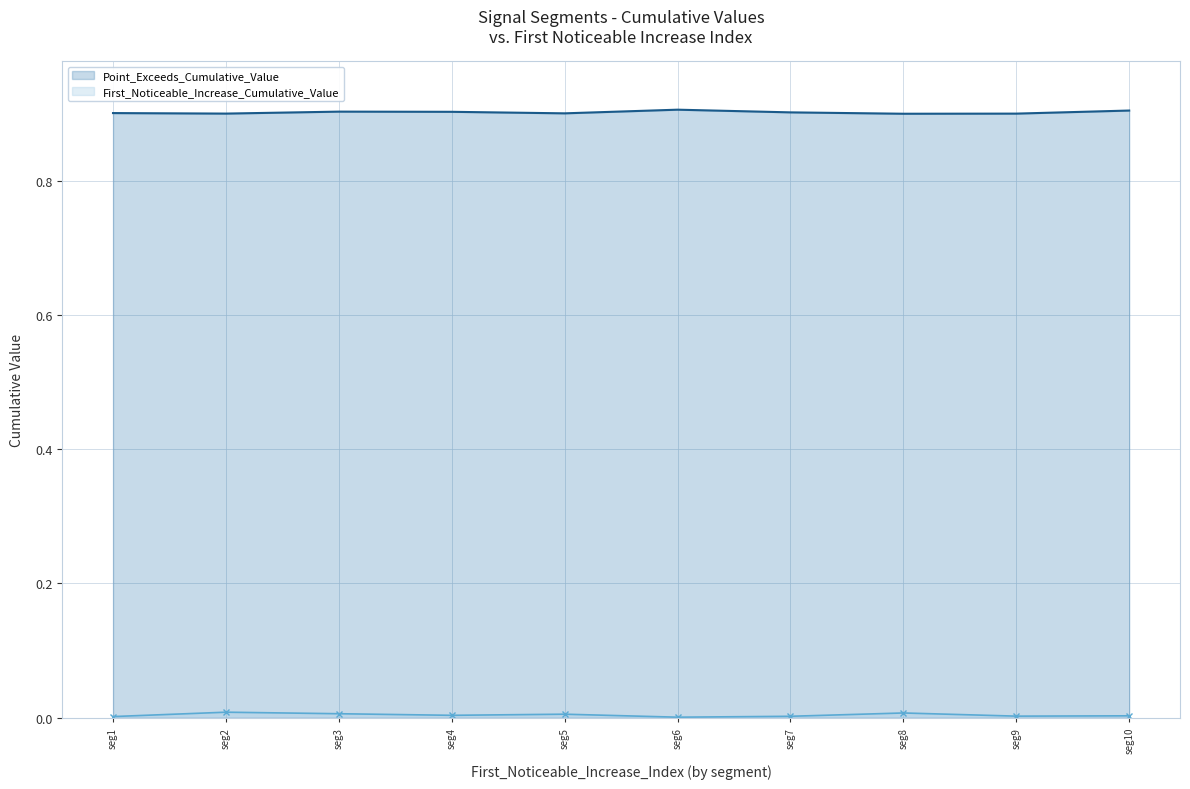

List the series in order of their peak value, highest first.

Point_Exceeds_Cumulative_Value, First_Noticeable_Increase_Cumulative_Value